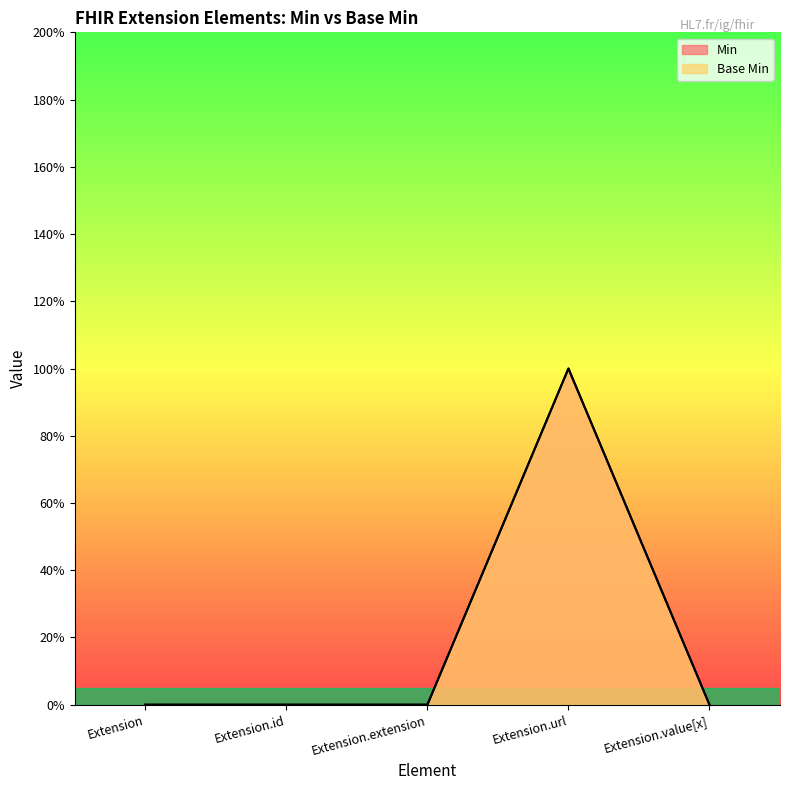

How many Min values are between 0 and 1?

5